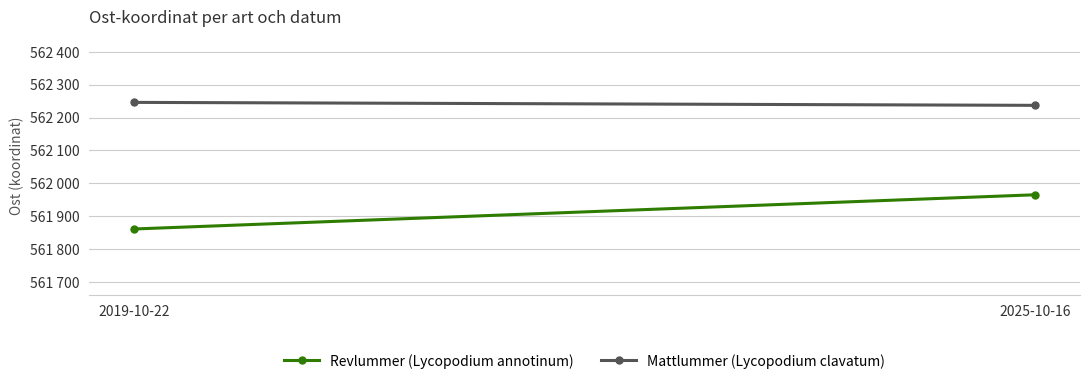

Reading left to right, extract all data points from this chart.

Revlummer (Lycopodium annotinum): 2019-10-22=561861	2025-10-16=561965
Mattlummer (Lycopodium clavatum): 2019-10-22=562246	2025-10-16=562237